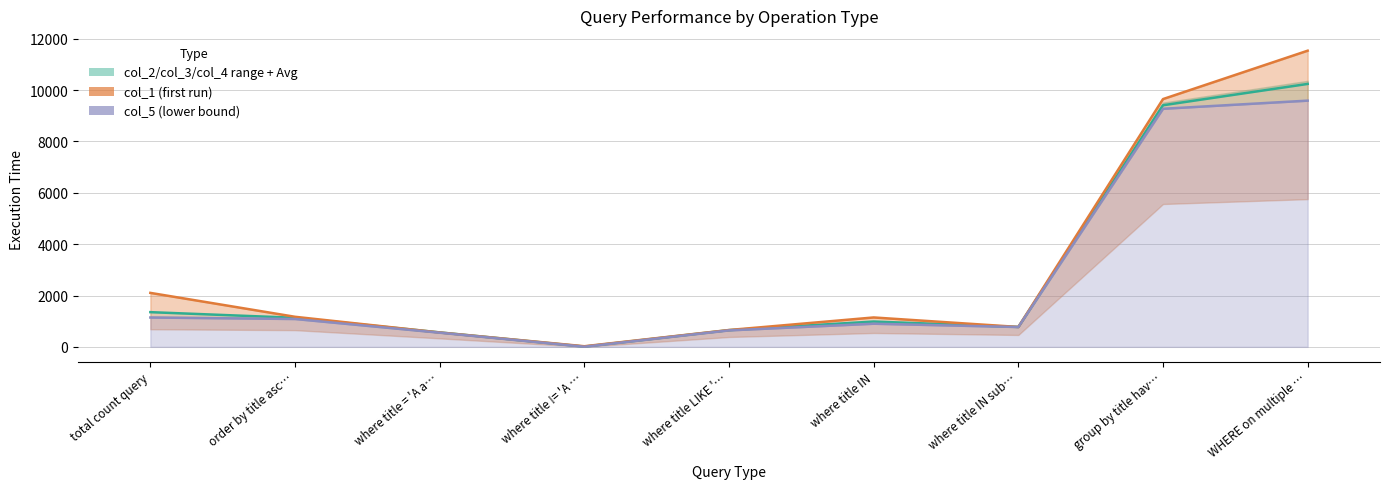

True or false: the data shows 986.0 at where title IN.

True